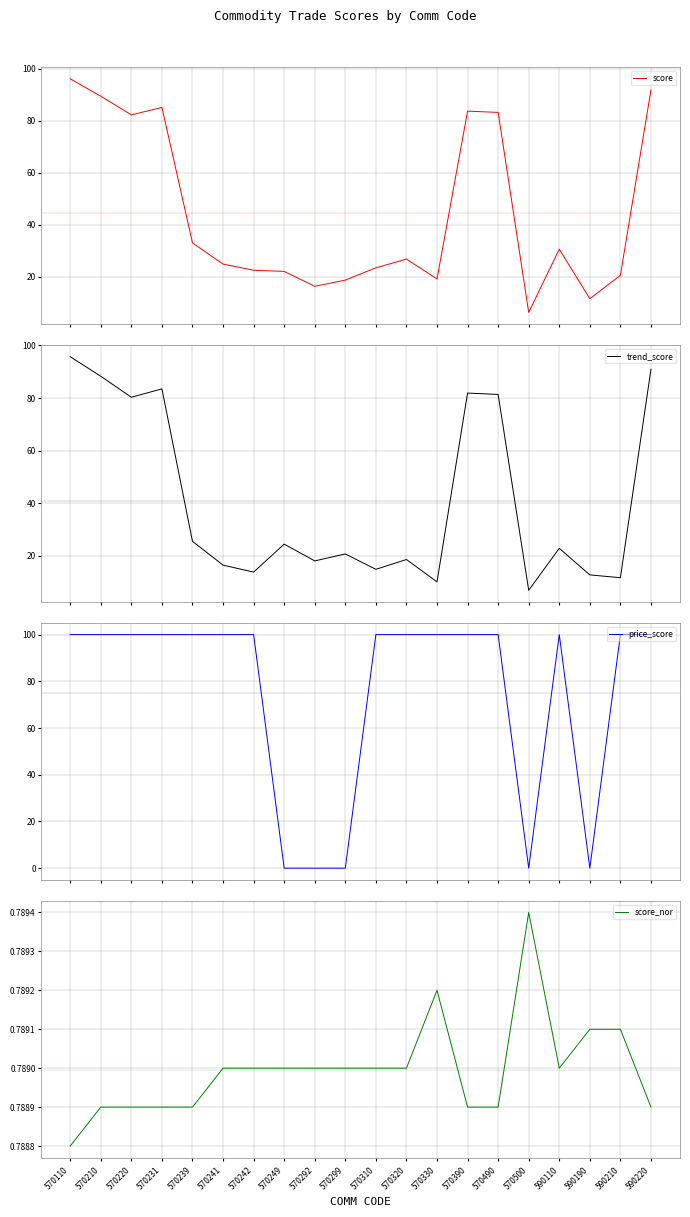

At which category is the sum across all series the highest?

570110